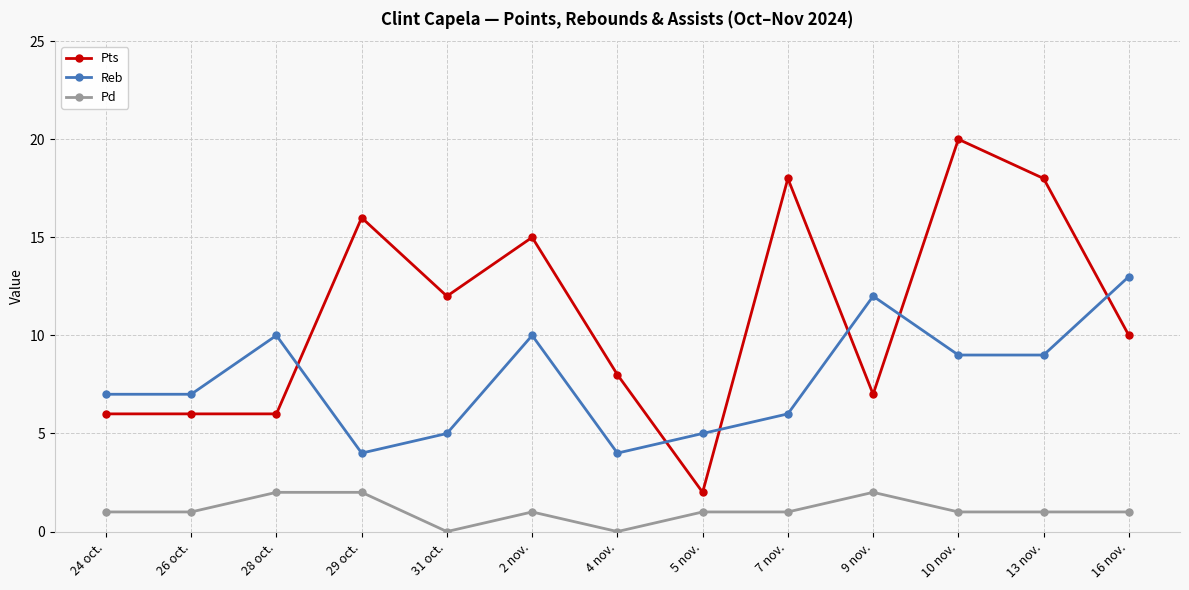

What is the value of the Pd point at the 3rd from the left?

2